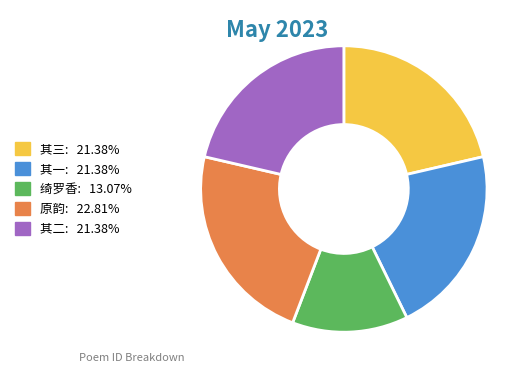

Is there any slice that represents more than half of the pie?

No